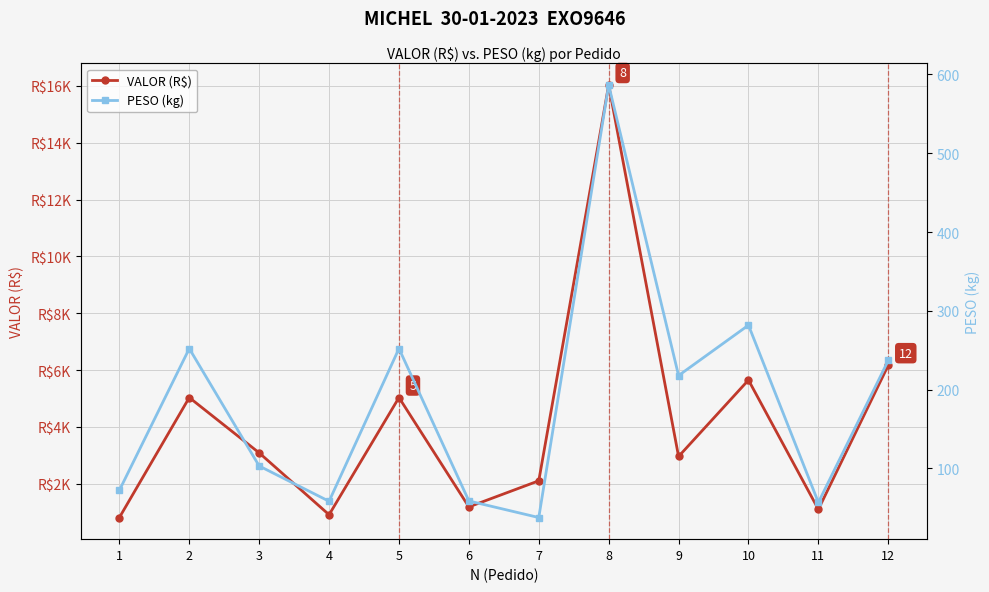

What is the maximum value for PESO (kg)?

586.6